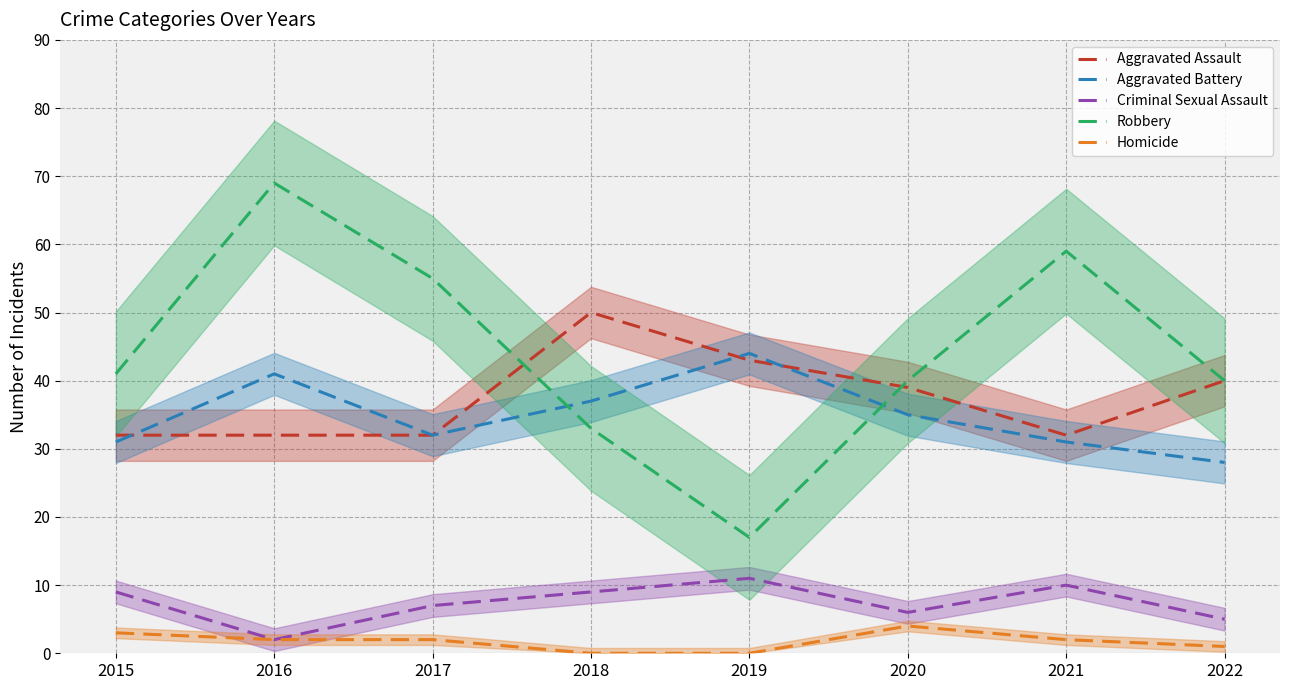

At which label does Robbery reach its peak?

2016